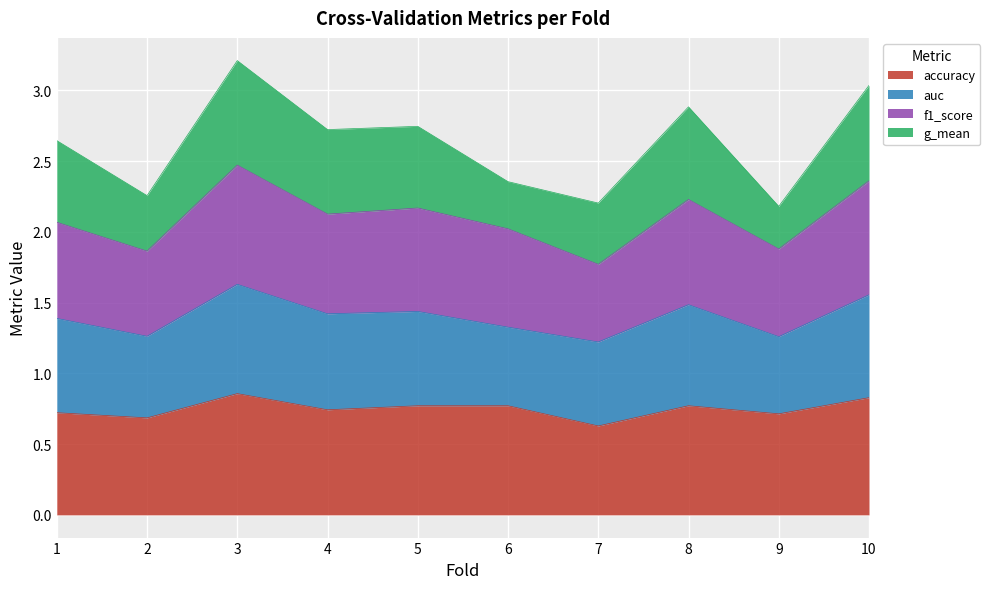

Count the number of categories in the chart.

10